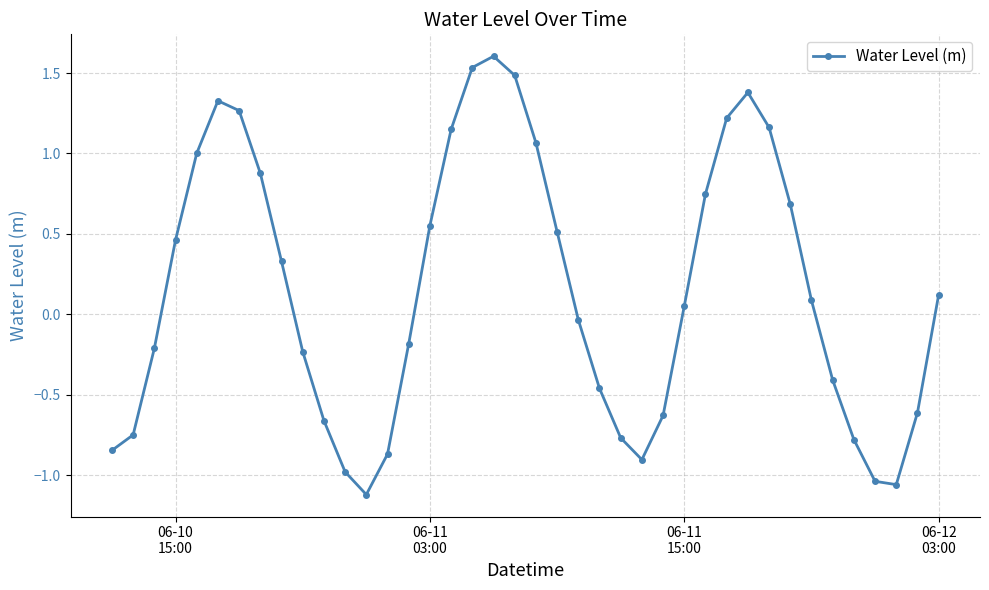

What is the value of the 9th point from the left?

0.3